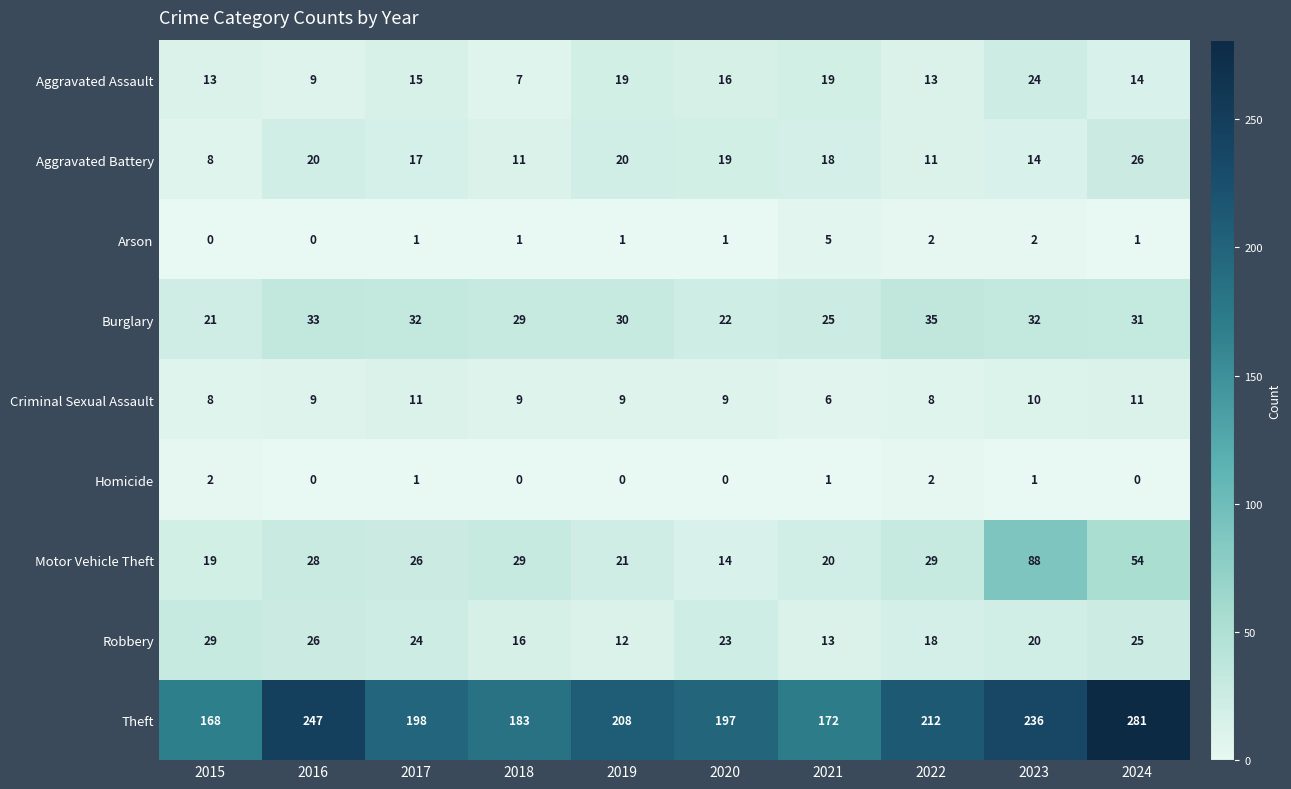

Which series has the widest spread of values?

Theft